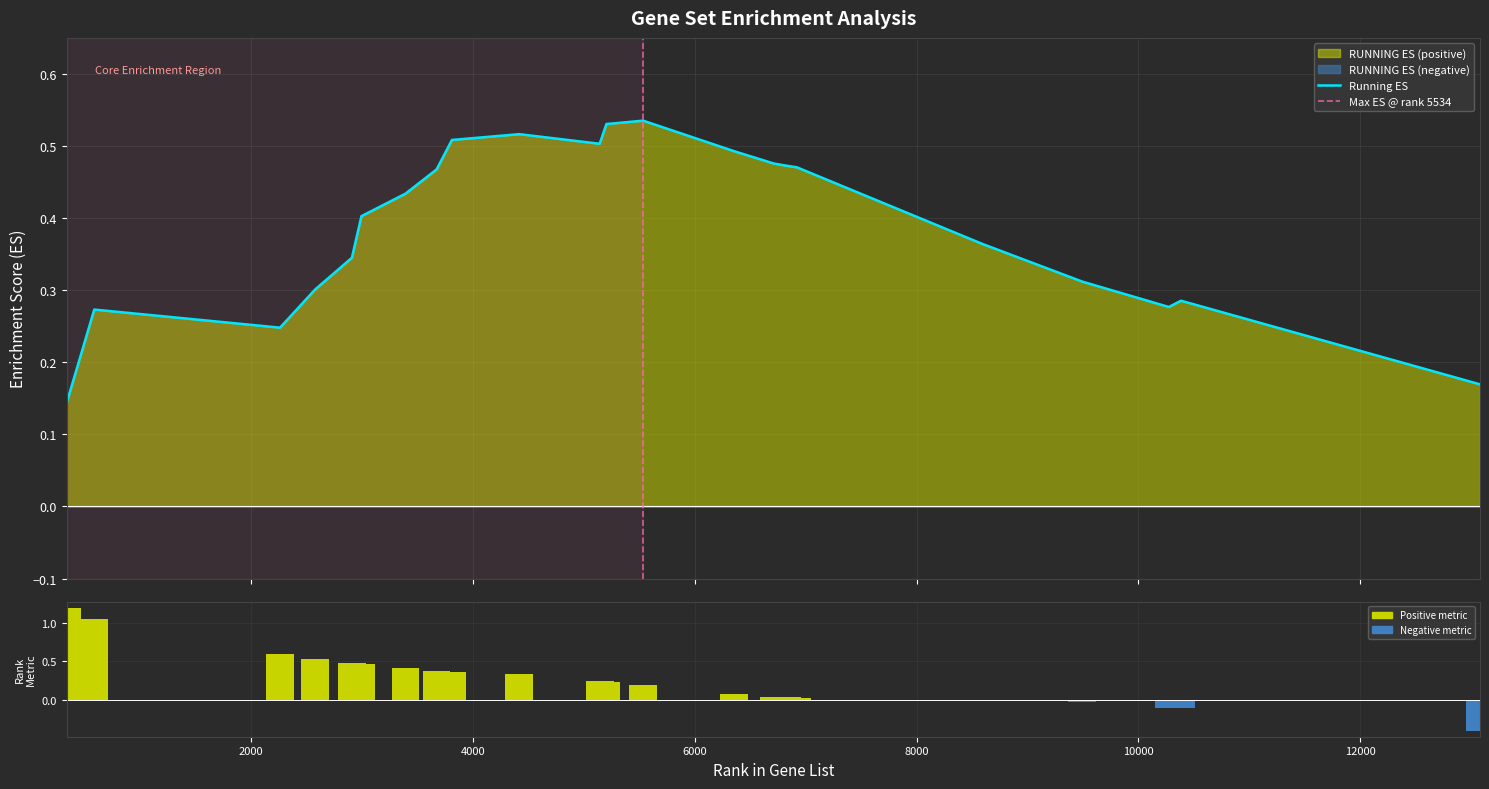

Between 3810 and 6713, which series saw the biggest shift?

RANK METRIC SCORE